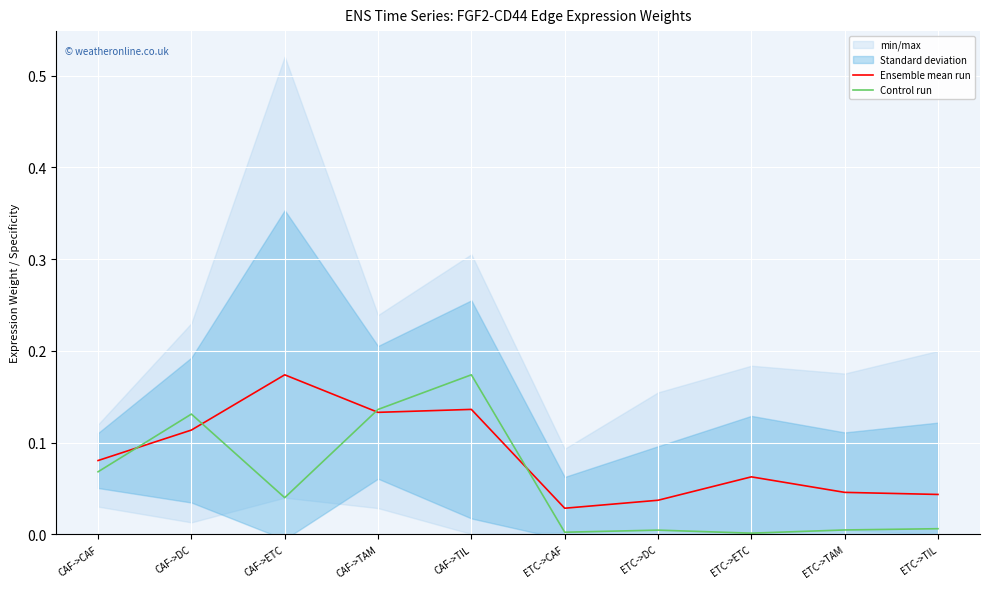

Is the value of Control run at ETC->TAM greater than the value of Ensemble mean run at ETC->ETC?

No